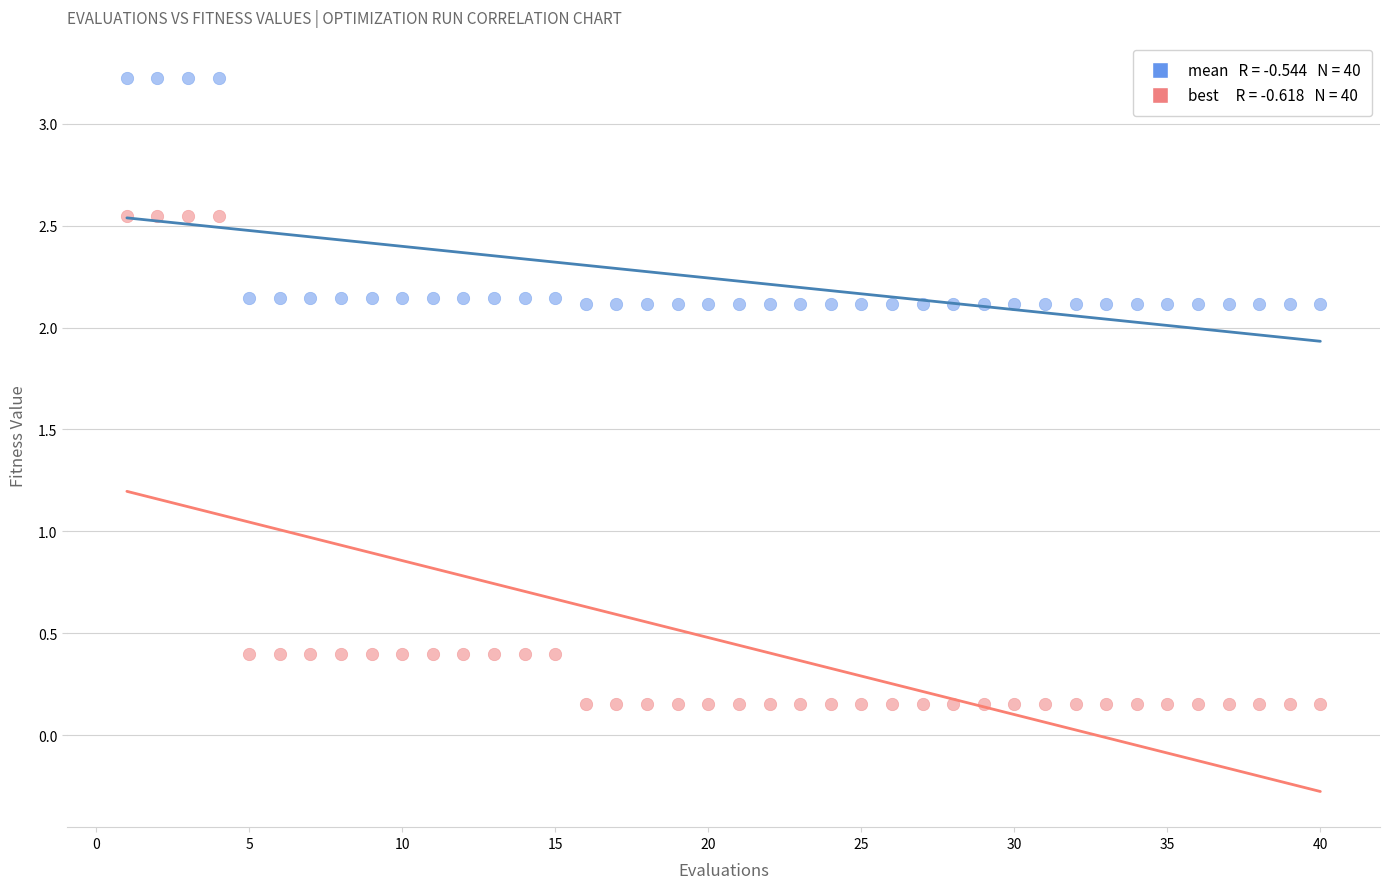

Across all data points, what is the range of X values (max minus min)?

39.0